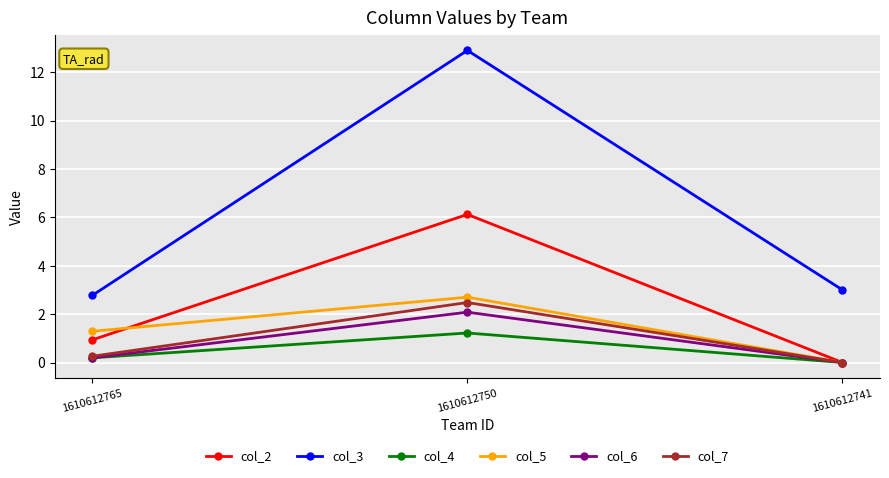

What is the spread (max minus min) of values at 1610612750?

11.7